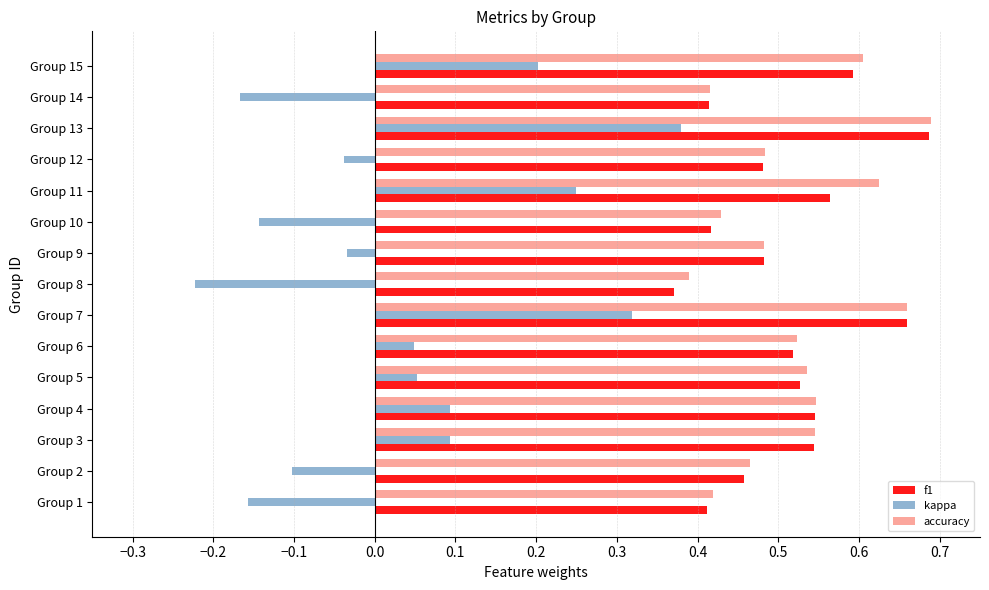

At which category does the chart reach its peak across all series?

Group 13